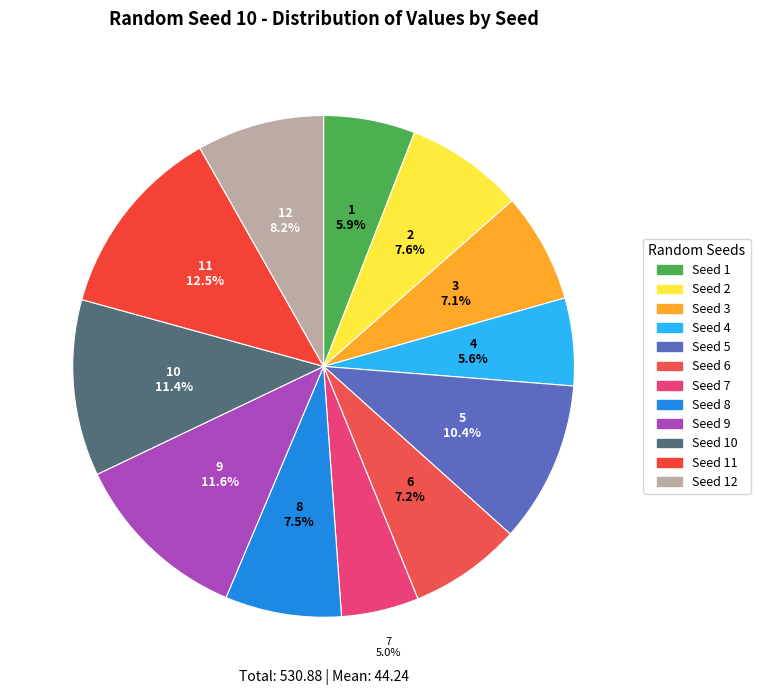

Count the number of slices in the pie.

12